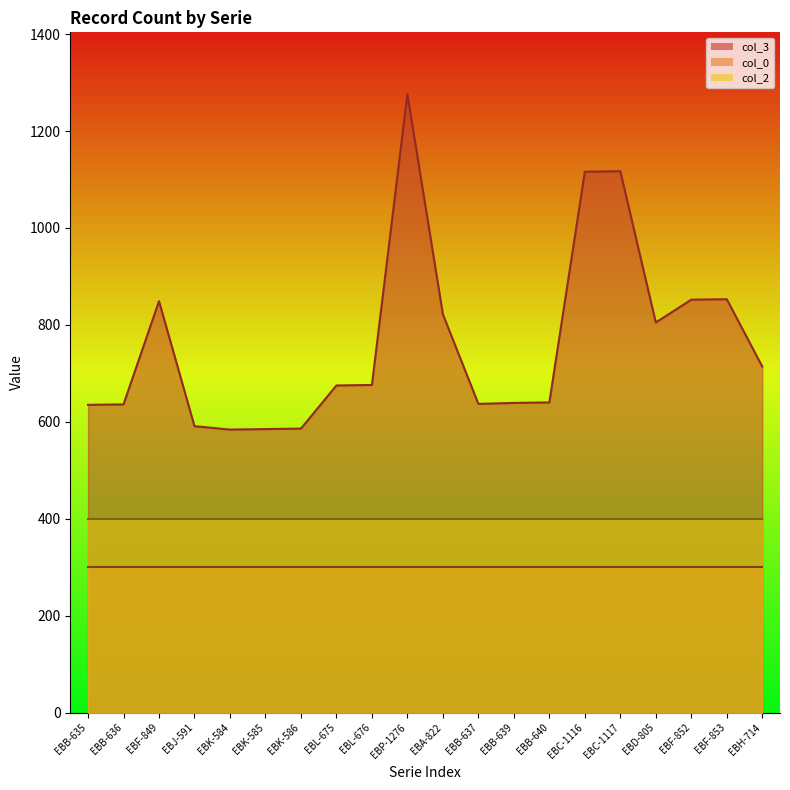

True or false: col_2 has more than 0 interior local peaks.

False